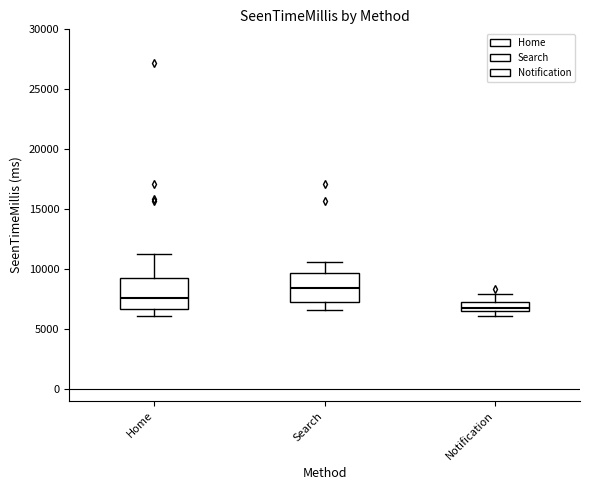

Where does the median line of the box for Search sit on the y-axis? The values are not printed on the chart, so give them approximately, as read against the axis.

8500